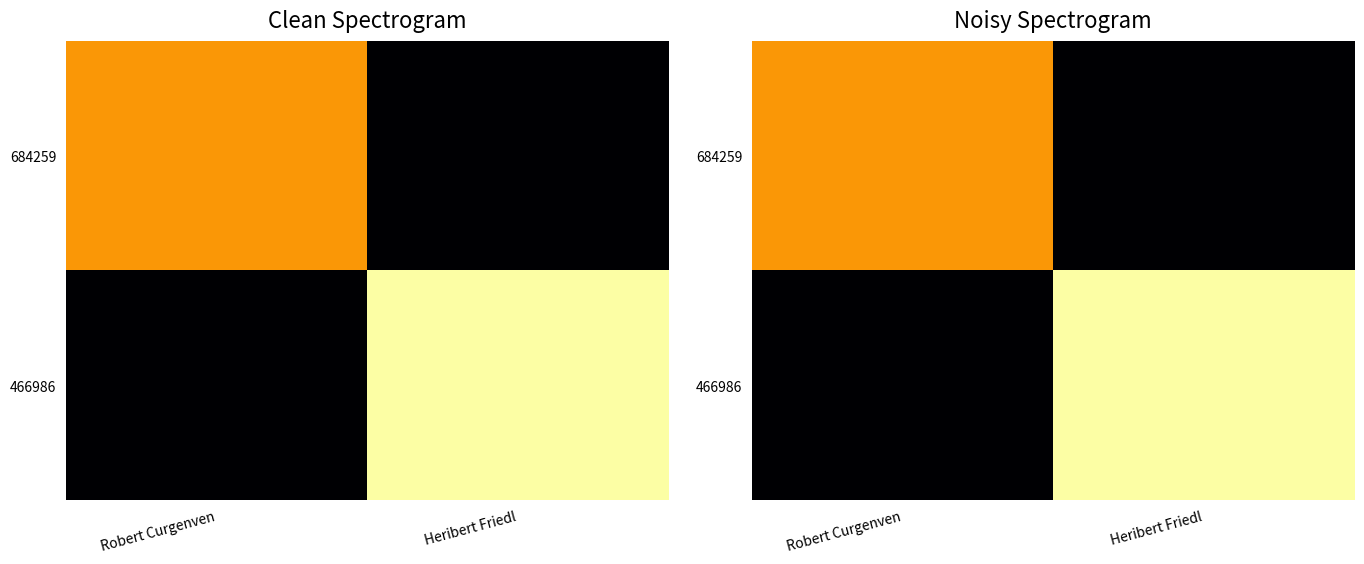

At which category is the sum across all series the highest?

Heribert Friedl